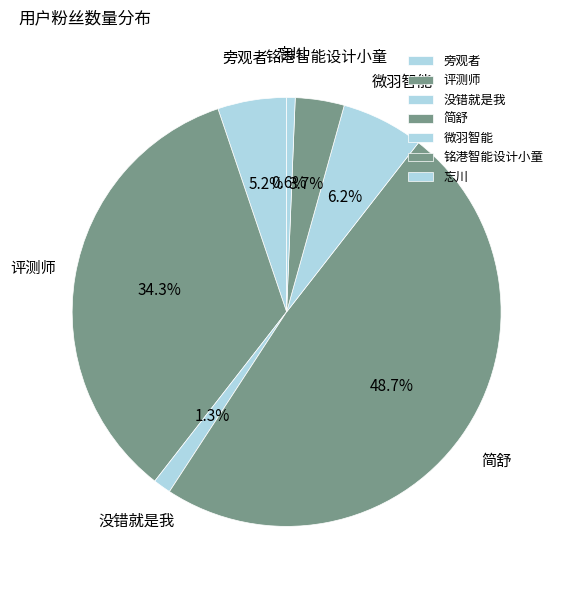

Does any single category account for the majority?

No